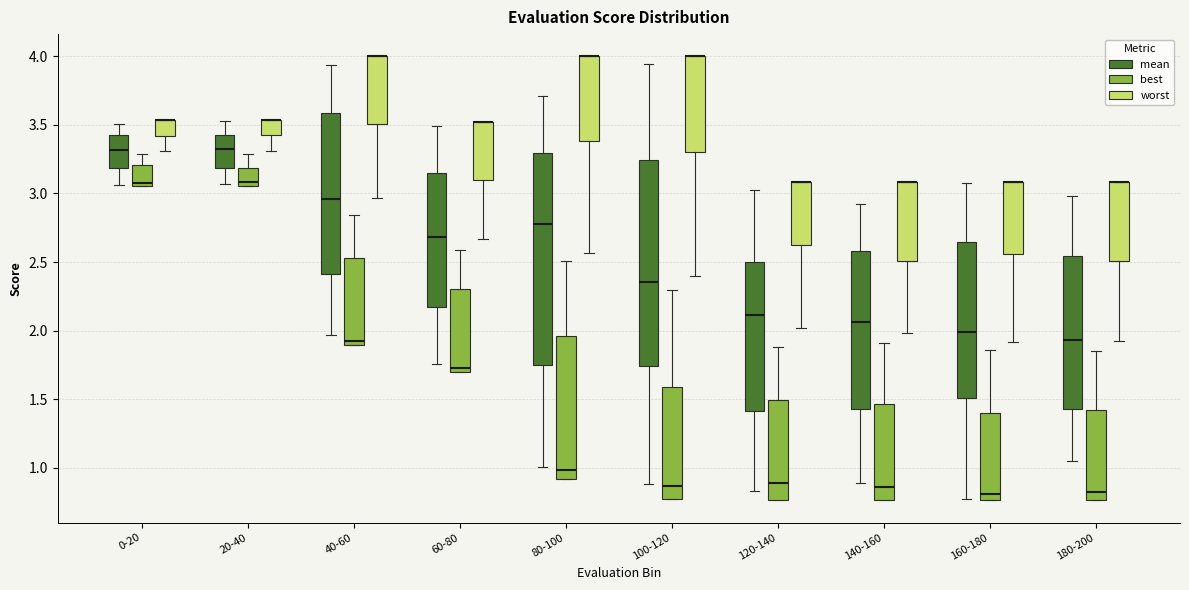

Reading left to right, read every box against the y-axis: the position of its median line, the range the box covers, and the ends of its whiskers. The values are not printed on the chart, so give them approximately, as read against the axis.

0-20 (mean): median 3.30, box 3.20 to 3.45, whiskers 3.05 to 3.50
0-20 (best): median 3.10, box 3.05 to 3.20, whiskers 3.05 to 3.30
0-20 (worst): median 3.55 (drawn on the box's upper edge), box 3.40 to 3.55, whiskers 3.30 to 3.55
20-40 (mean): median 3.30, box 3.20 to 3.40, whiskers 3.05 to 3.55
20-40 (best): median 3.10, box 3.05 to 3.20, whiskers 3.05 to 3.30
20-40 (worst): median 3.55 (drawn on the box's upper edge), box 3.40 to 3.55, whiskers 3.30 to 3.55
40-60 (mean): median 2.95, box 2.40 to 3.60, whiskers 1.95 to 3.95
40-60 (best): median 1.90 (just above the box's lower edge), box 1.90 to 2.55, whiskers 1.90 to 2.85
40-60 (worst): median 4.00 (drawn on the box's upper edge), box 3.50 to 4.00, whiskers 2.95 to 4.00
60-80 (mean): median 2.70, box 2.15 to 3.15, whiskers 1.75 to 3.50
60-80 (best): median 1.70 (just above the box's lower edge), box 1.70 to 2.30, whiskers 1.70 to 2.60
60-80 (worst): median 3.50 (drawn on the box's upper edge), box 3.10 to 3.50, whiskers 2.65 to 3.50
80-100 (mean): median 2.75, box 1.75 to 3.30, whiskers 1.00 to 3.70
80-100 (best): median 1.00, box 0.90 to 1.95, whiskers 0.90 to 2.50
80-100 (worst): median 4.00 (drawn on the box's upper edge), box 3.40 to 4.00, whiskers 2.55 to 4.00
100-120 (mean): median 2.35, box 1.75 to 3.25, whiskers 0.90 to 3.95
100-120 (best): median 0.85, box 0.75 to 1.60, whiskers 0.75 to 2.30
100-120 (worst): median 4.00 (drawn on the box's upper edge), box 3.30 to 4.00, whiskers 2.40 to 4.00
120-140 (mean): median 2.10, box 1.40 to 2.50, whiskers 0.85 to 3.00
120-140 (best): median 0.90, box 0.75 to 1.50, whiskers 0.75 to 1.90
120-140 (worst): median 3.10 (drawn on the box's upper edge), box 2.60 to 3.10, whiskers 2.00 to 3.10
140-160 (mean): median 2.05, box 1.45 to 2.60, whiskers 0.90 to 2.90
140-160 (best): median 0.85, box 0.75 to 1.45, whiskers 0.75 to 1.90
140-160 (worst): median 3.10 (drawn on the box's upper edge), box 2.50 to 3.10, whiskers 2.00 to 3.10
160-180 (mean): median 2.00, box 1.50 to 2.65, whiskers 0.75 to 3.10
160-180 (best): median 0.80, box 0.75 to 1.40, whiskers 0.75 to 1.85
160-180 (worst): median 3.10 (drawn on the box's upper edge), box 2.55 to 3.10, whiskers 1.90 to 3.10
180-200 (mean): median 1.95, box 1.45 to 2.55, whiskers 1.05 to 3.00
180-200 (best): median 0.80, box 0.75 to 1.40, whiskers 0.75 to 1.85
180-200 (worst): median 3.10 (drawn on the box's upper edge), box 2.50 to 3.10, whiskers 1.95 to 3.10